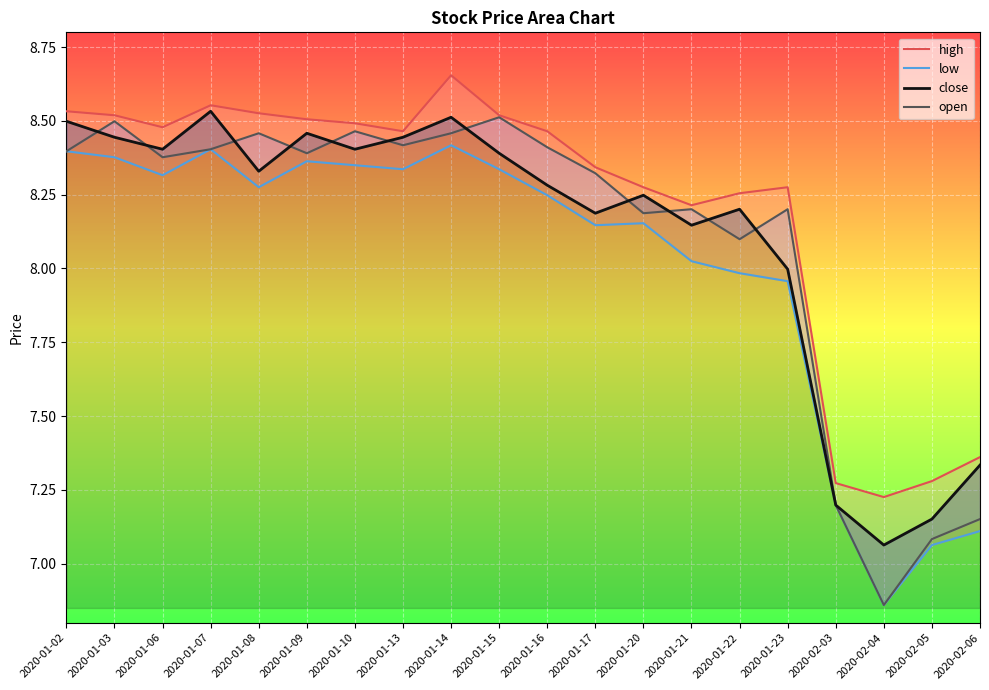

What value does the open series have at 2020-02-05?

7.1